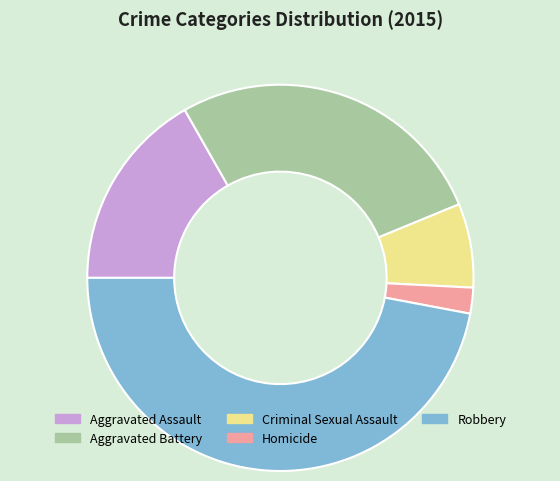

What is the ratio of the value at Robbery to the value at Criminal Sexual Assault?

6.7